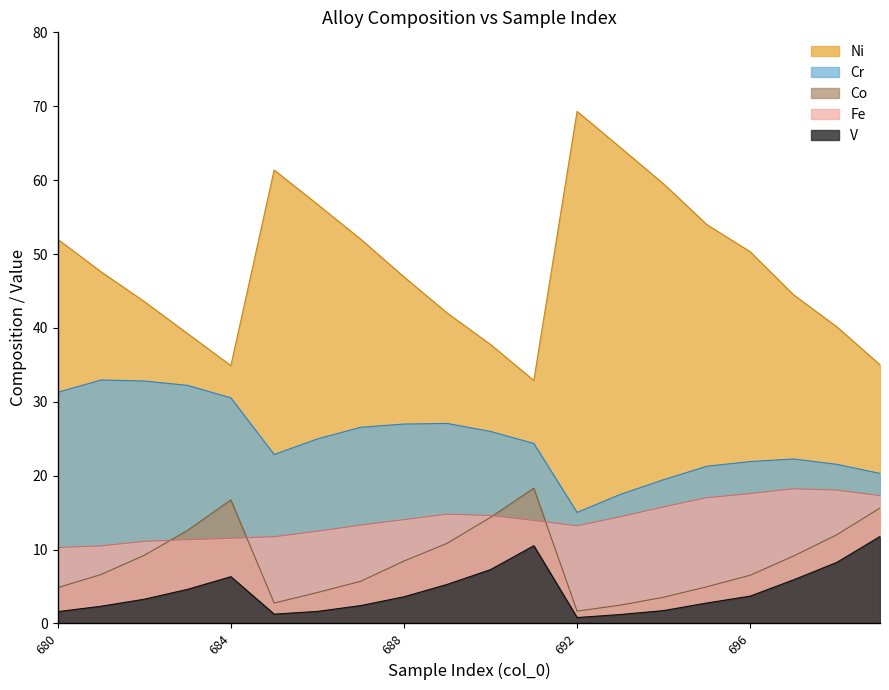

Between 683 and 690, which is larger?

690